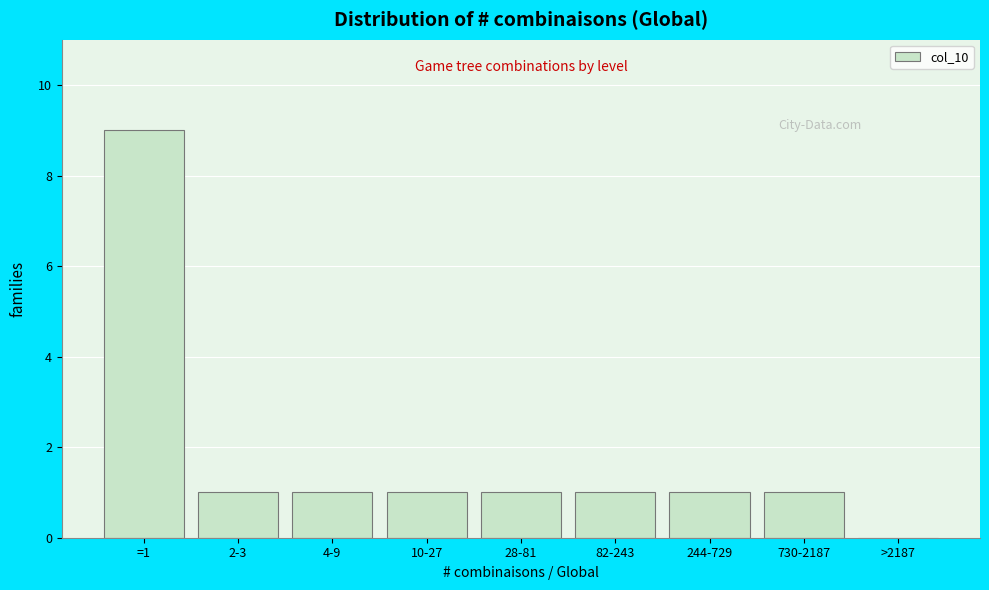

Reading right to left, extract all data points from this chart.

>2187=0	730-2187=1	244-729=1	82-243=1	28-81=1	10-27=1	4-9=1	2-3=1	=1=9